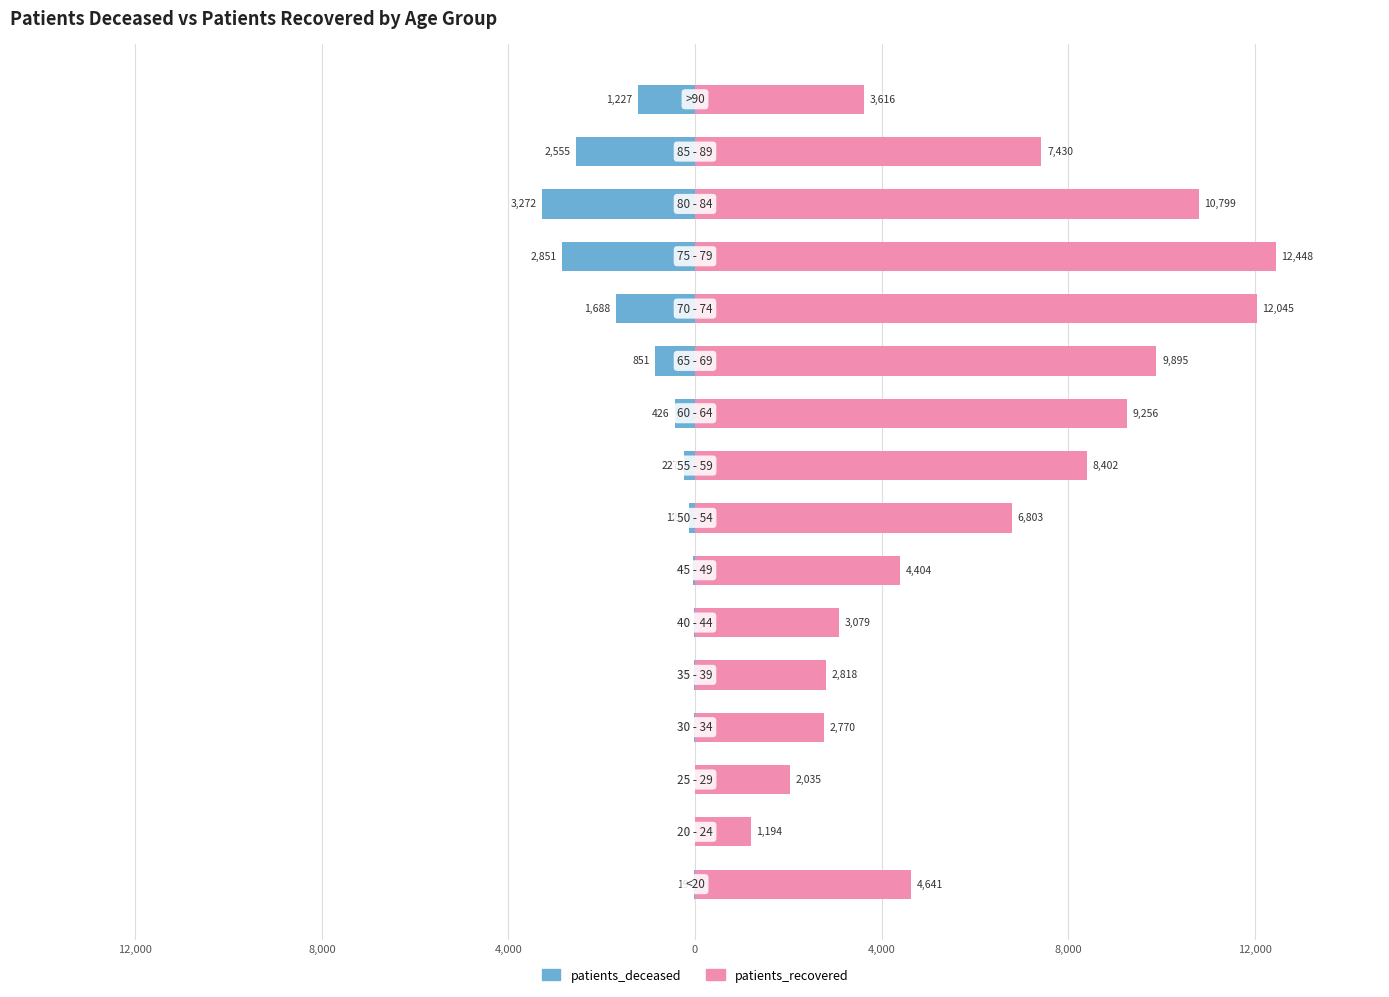

Rank the series at 4,000 from lowest to highest value.

patients_deceased, patients_recovered